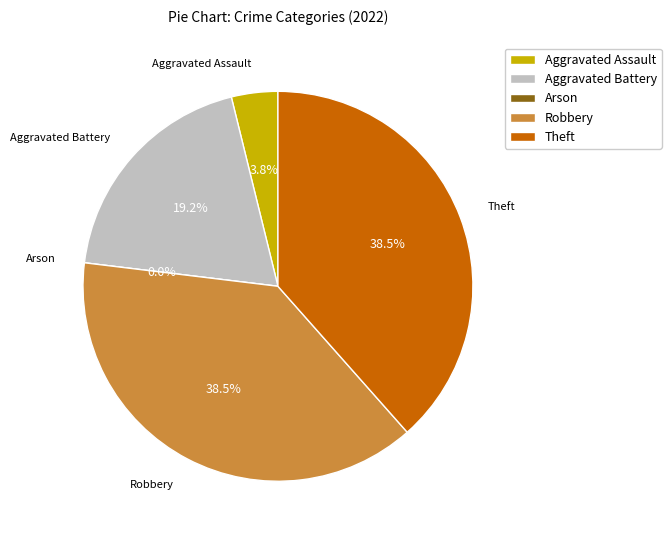

What percentage is the Aggravated Assault slice, to the nearest percent?

4%